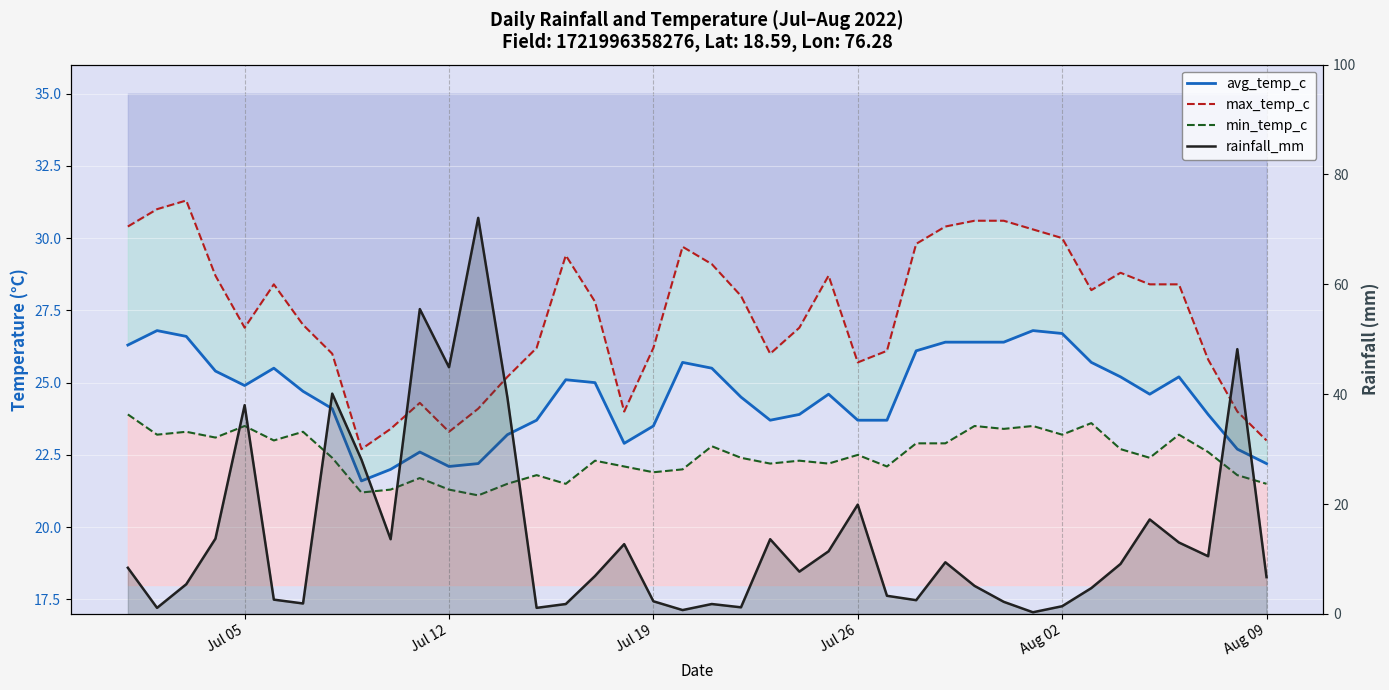

The value of max_temp_c at 16 is 48.7. True or false?

False